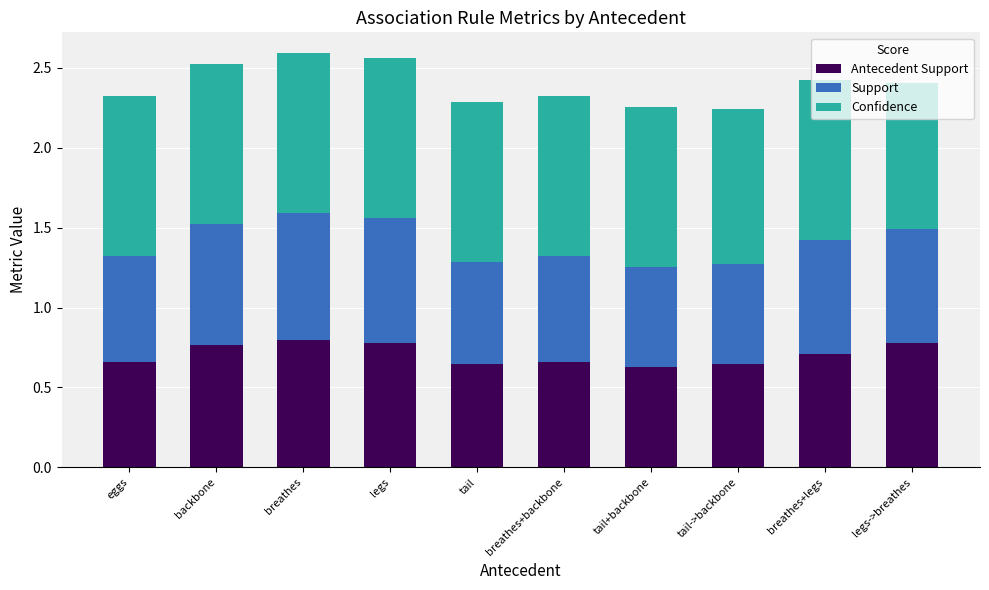

What is the total value across all series at tail->backbone?

2.2